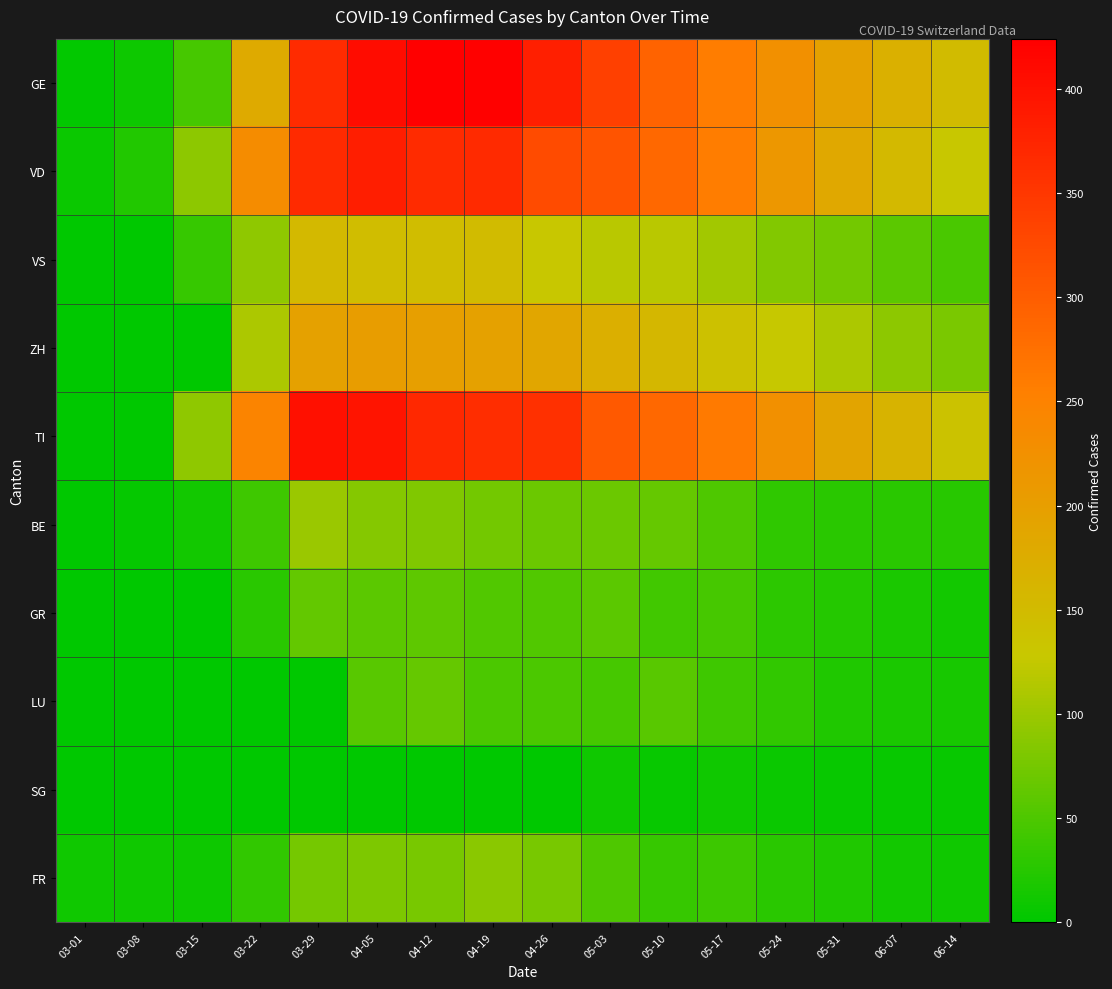

At how many categories does at least one series exceed 357?

5